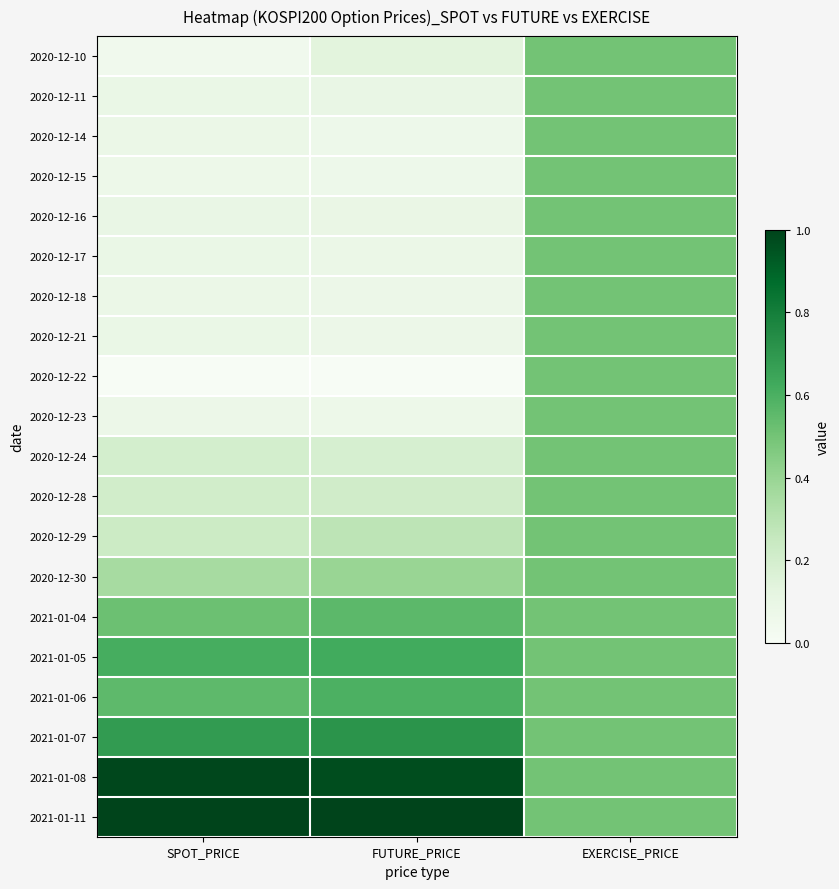

How many series are shown in this chart?

20